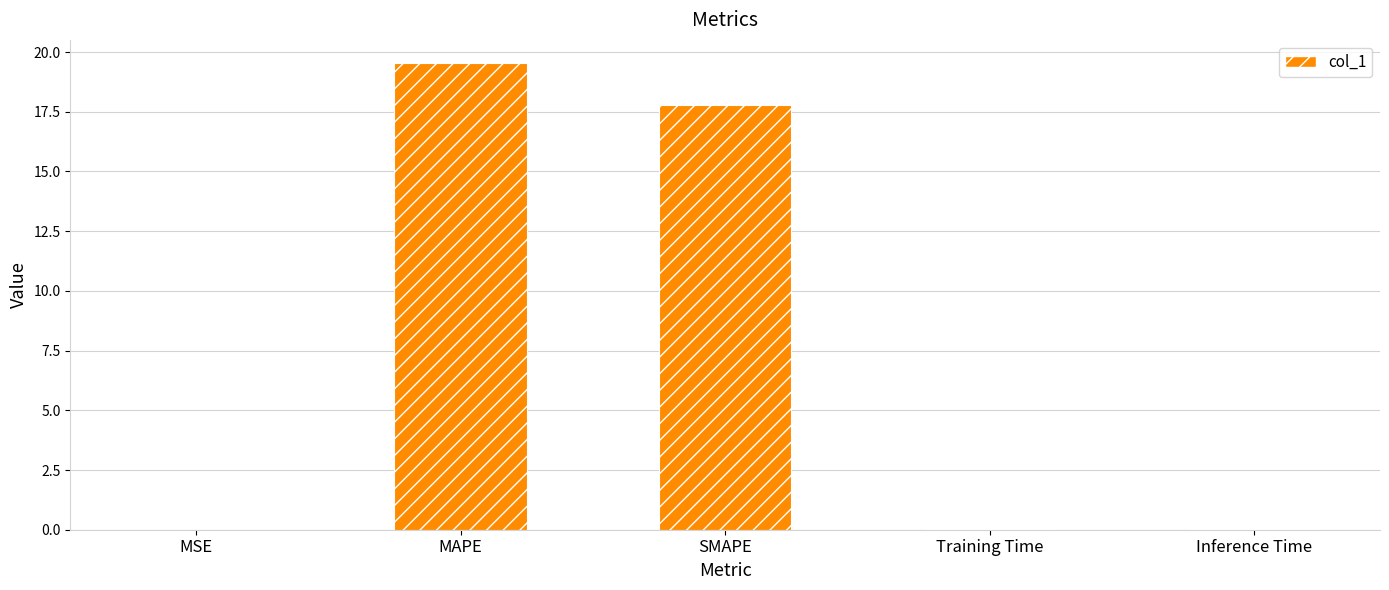

The chart shows a value of 17.8 at SMAPE. True or false?

True